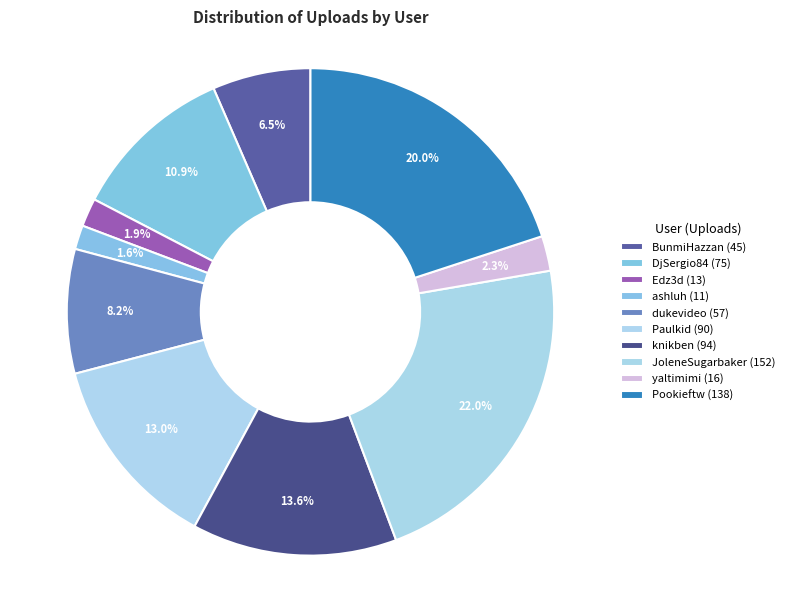

True or false: knikben accounts for 14% of the total.

True